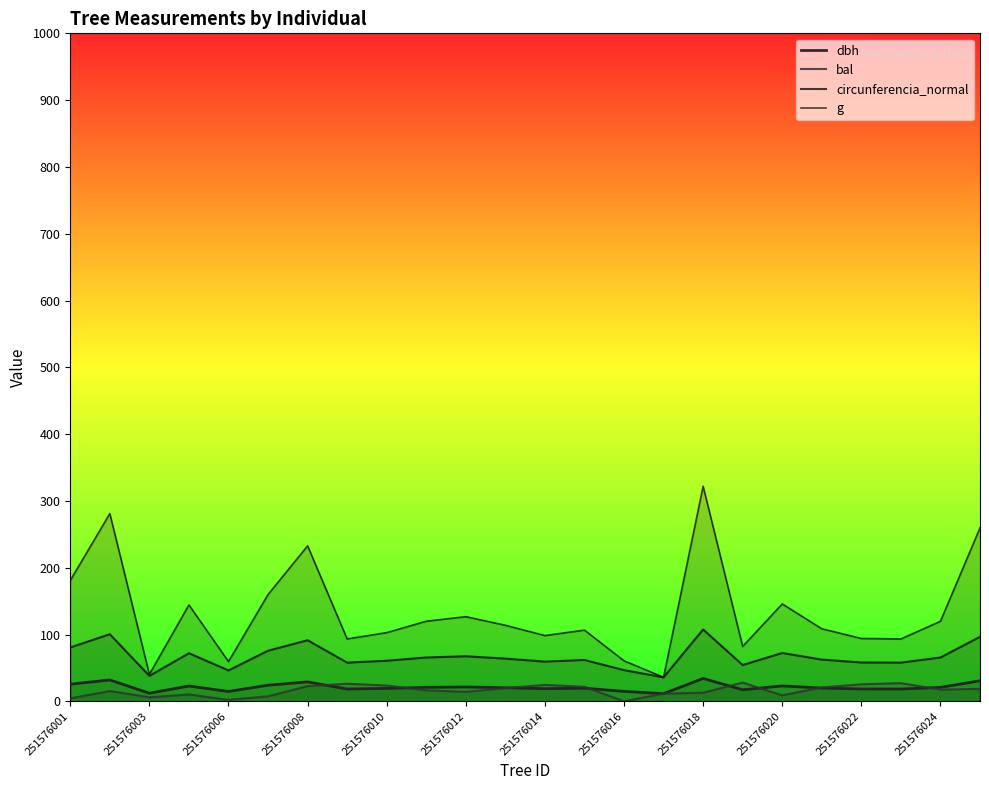

Which series has the widest spread of values?

g